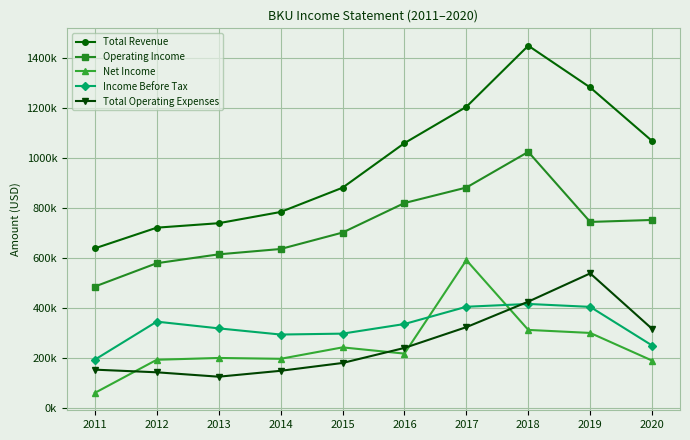

Reading left to right, what are all the values shown in this chart?

Total Revenue: 2011=638100	2012=720900	2013=738800	2014=783700	2015=880800	2016=1059200	2017=1204500	2018=1449100	2019=1281900	2020=1067600
Operating Income: 2011=485300	2012=578700	2013=614200	2014=635600	2015=701300	2016=819500	2017=881500	2018=1024200	2019=743900	2020=751800
Net Income: 2011=59700	2012=192300	2013=199600	2014=196200	2015=241900	2016=217000	2017=591000	2018=311800	2019=299700	2020=189000
Income Before Tax: 2011=192700	2012=344900	2013=318000	2014=293300	2015=296900	2016=335400	2017=404500	2018=415700	2019=404000	2020=249400
Total Operating Expenses: 2011=152800	2012=142200	2013=124600	2014=148200	2015=179500	2016=239700	2017=322900	2018=425000	2019=538000	2020=315900